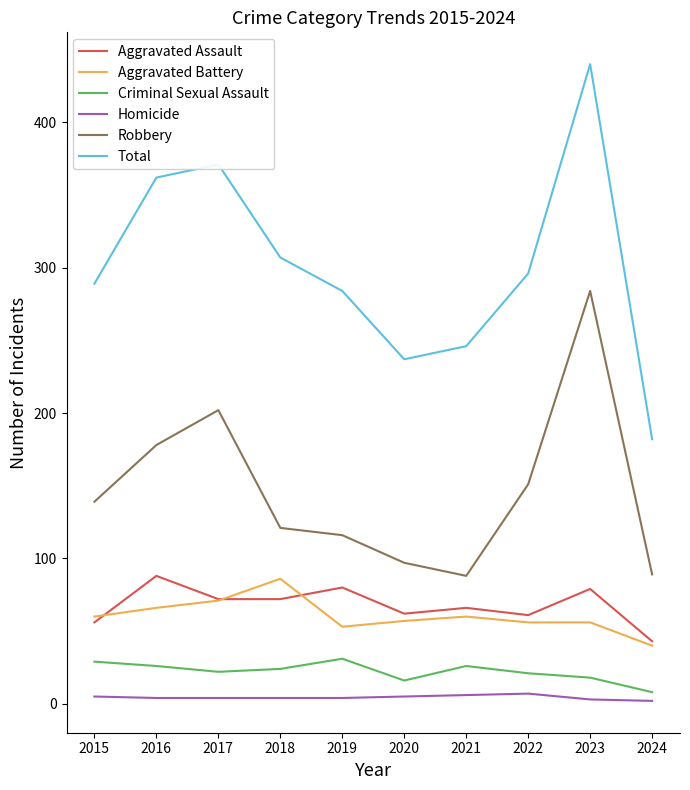

Is it true that Aggravated Battery equals 87 at 2019?

False